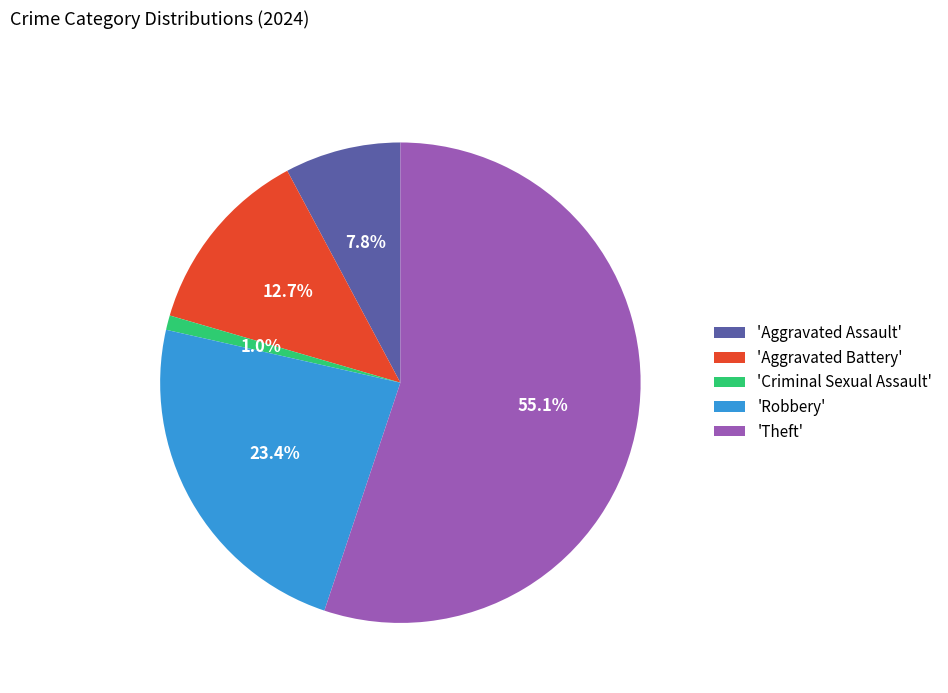

Between 'Aggravated Assault' and 'Criminal Sexual Assault', which is larger?

'Aggravated Assault'